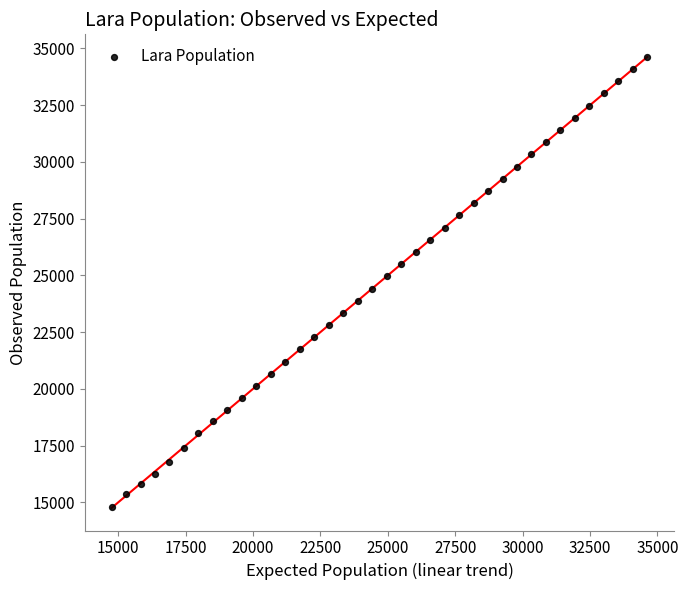

What is the range of X values (max minus min)?

19868.6